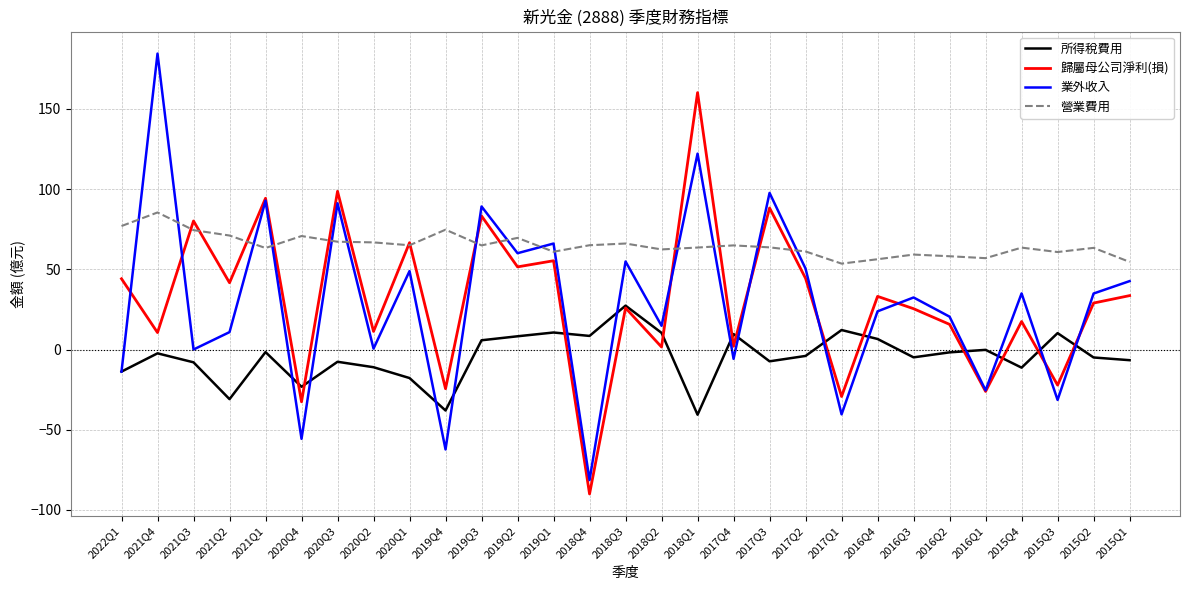

Between 2021Q3 and 2019Q4, which series saw the biggest shift?

歸屬母公司淨利(損)